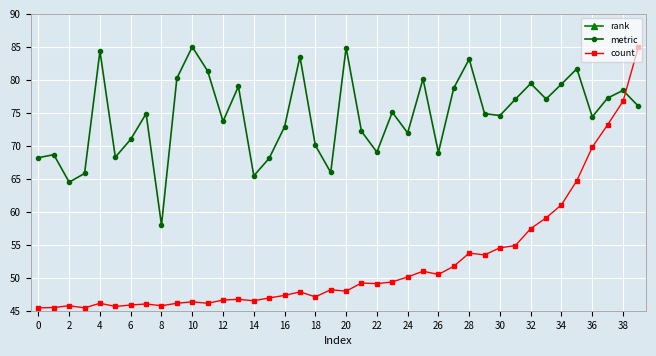

At which category is the sum across all series the highest?

39